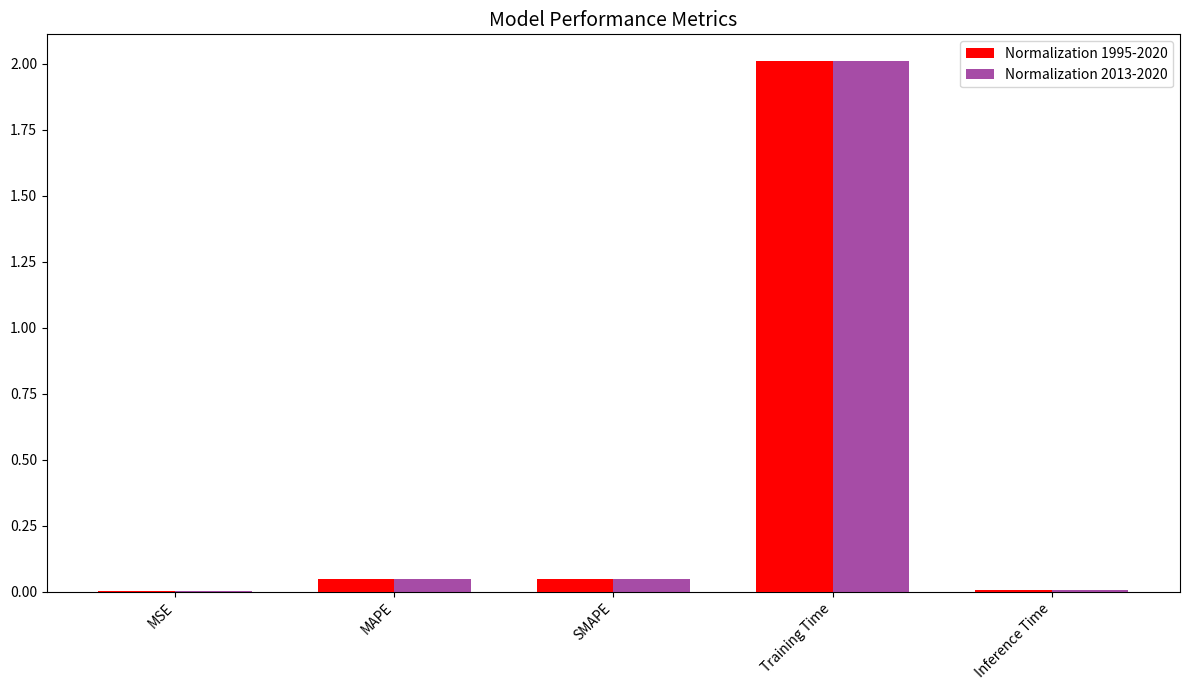

Is it true that Normalization 2013-2020 equals 0.0 at MSE?

True